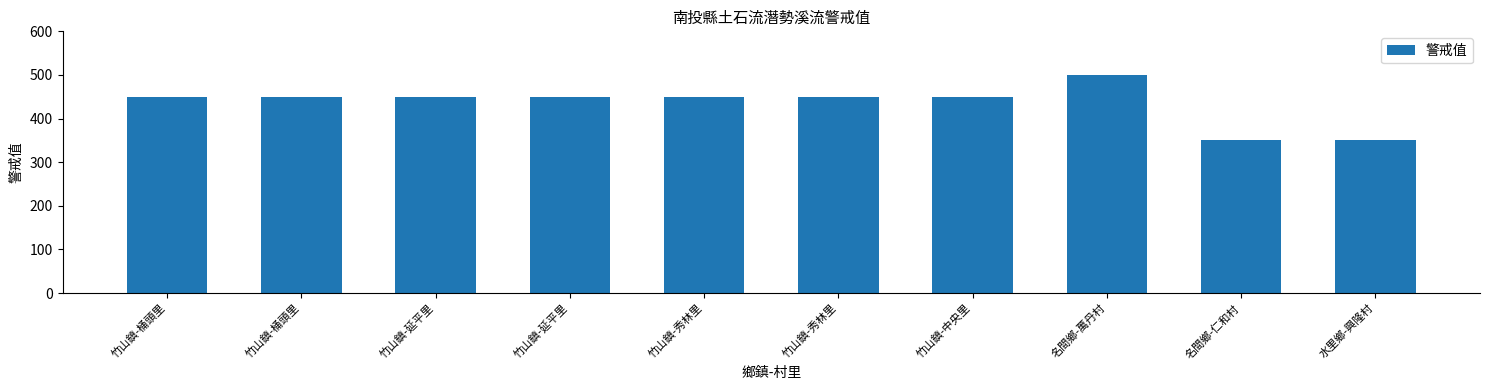

What is the value of the 5th bar from the left?

450